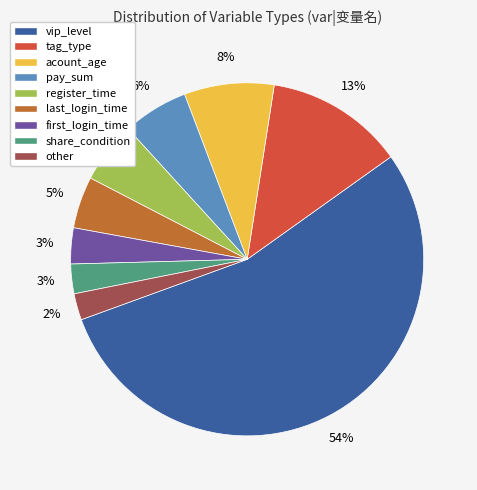

To the nearest percent, what is the average slice percentage?

11%